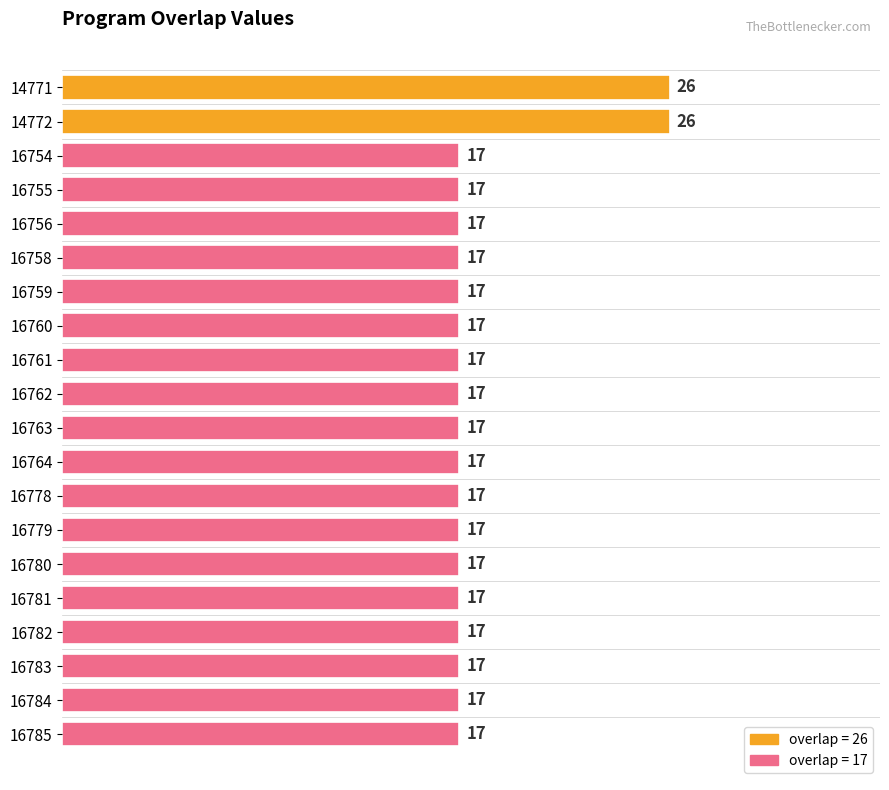

Count the values in the range 17 to 18.

18